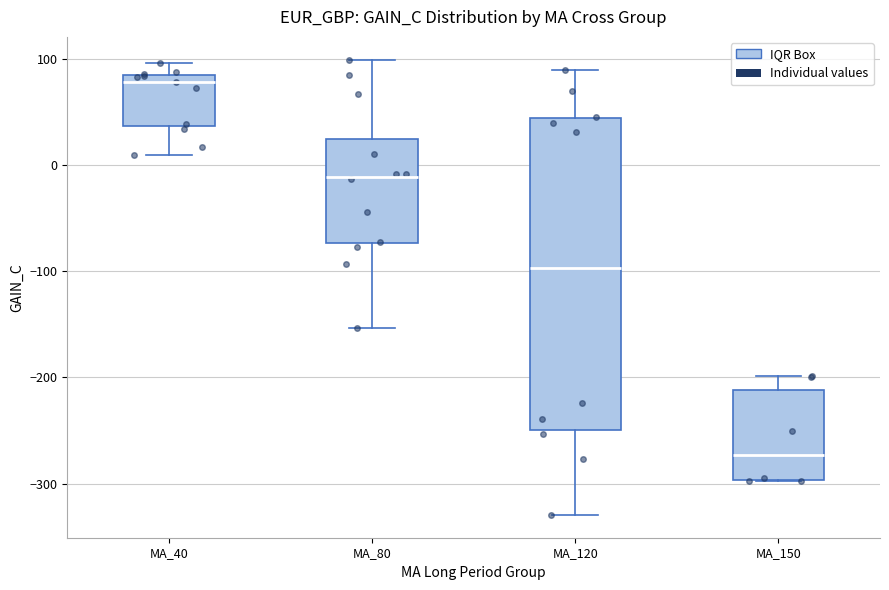

Reading left to right, read every box against the y-axis: the position of its median line, the range the box covers, and the ends of its whiskers. The values are not printed on the chart, so give them approximately, as read against the axis.

MA_40: median 80 (just below the box's upper edge), box 40 to 80, whiskers 10 to 100
MA_80: median -10, box -70 to 30, whiskers -150 to 100
MA_120: median -100, box -250 to 40, whiskers -330 to 90
MA_150: median -270, box -300 to -210, whiskers -300 to -200